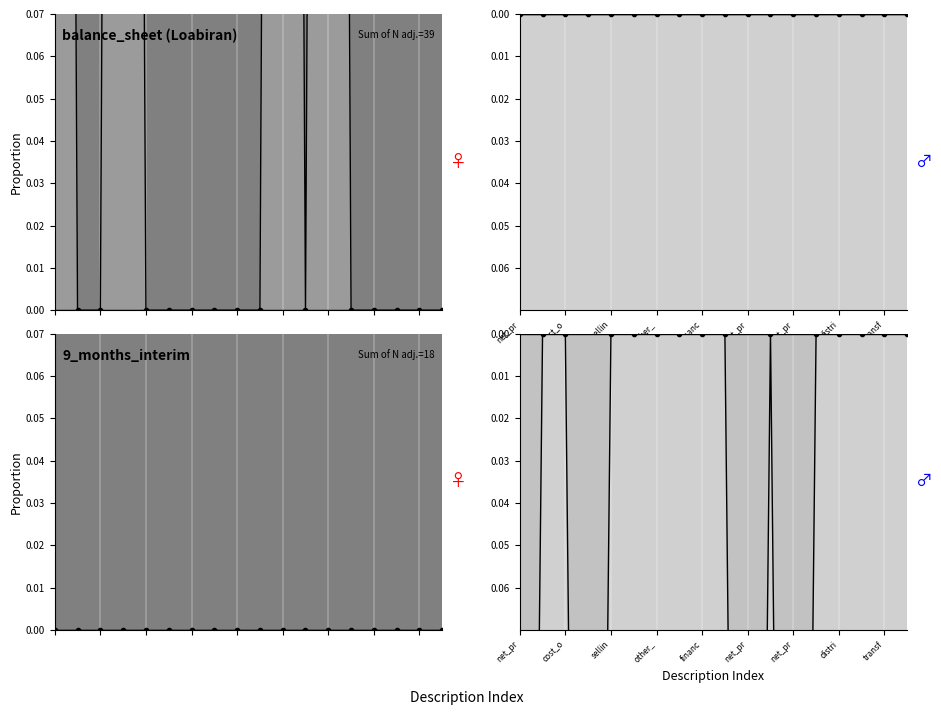

Is it true that is_corrected equals -0.0 at 11?

True